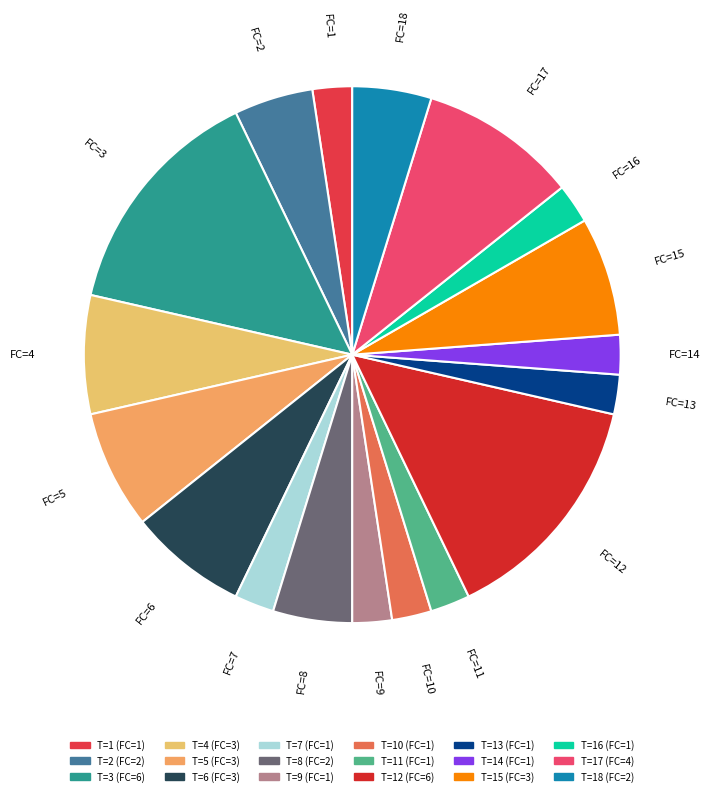

Count the number of slices in the pie.

18